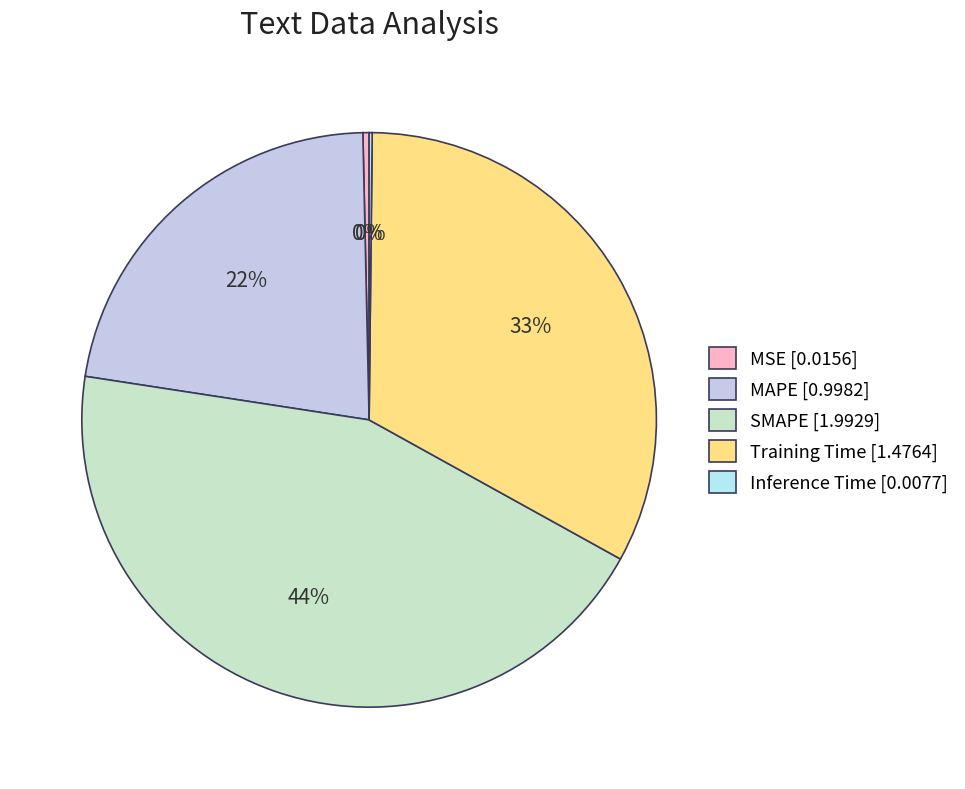

Does Training Time account for over 50% of the chart?

No